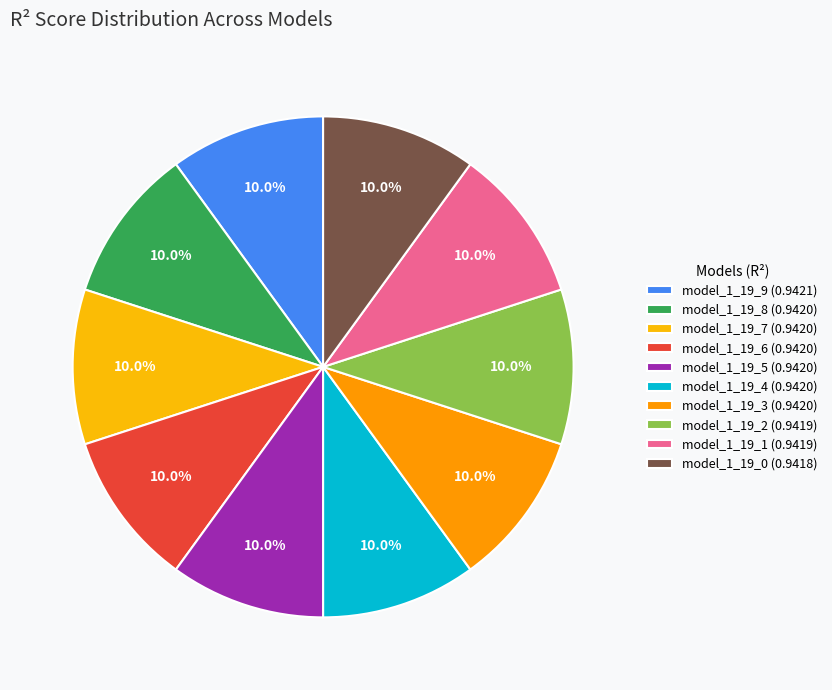

Rank the categories by value from highest to lowest.

model_1_19_9, model_1_19_8, model_1_19_7, model_1_19_6, model_1_19_5, model_1_19_4, model_1_19_3, model_1_19_2, model_1_19_1, model_1_19_0